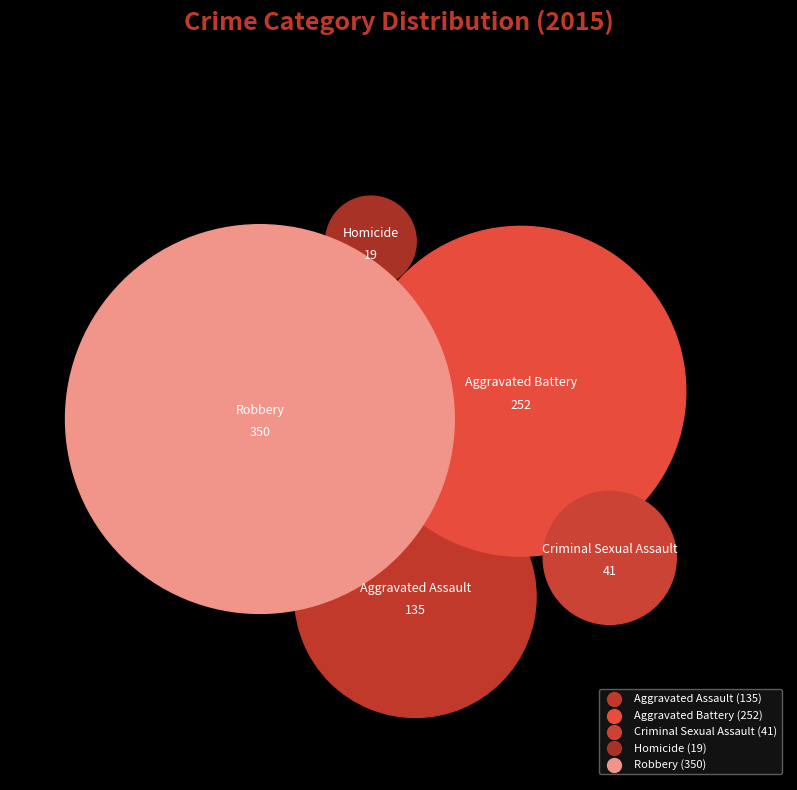

Is there any slice that represents more than half of the pie?

No